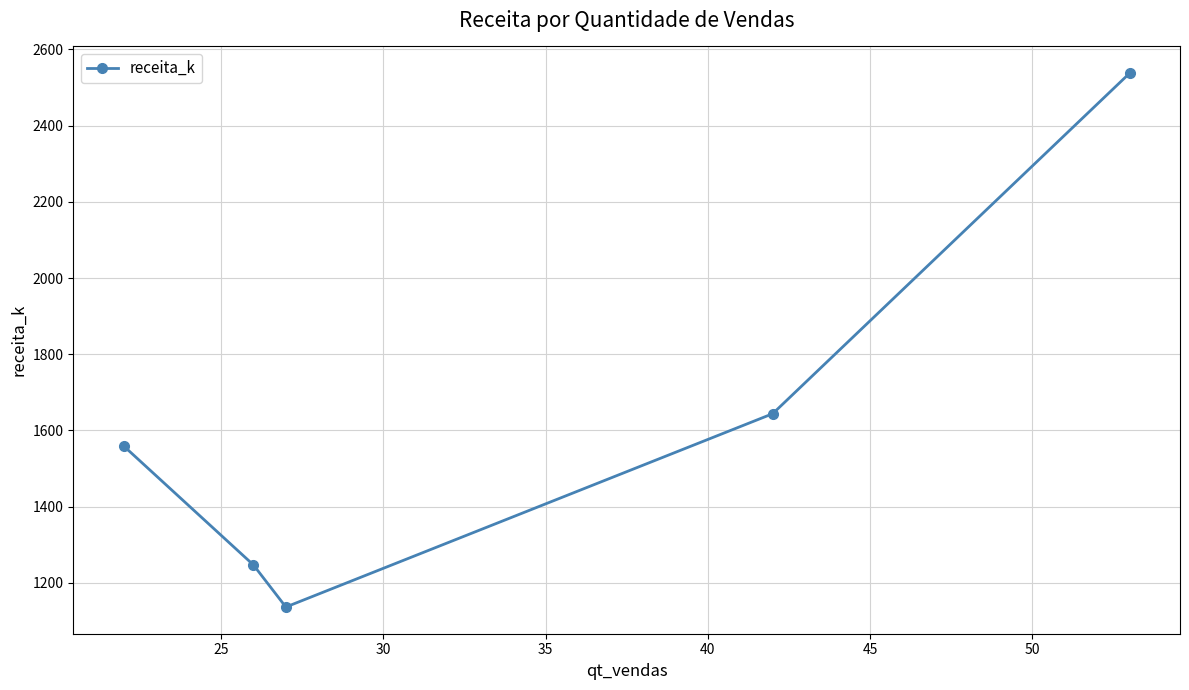

What is the greatest value displayed?

2537.9